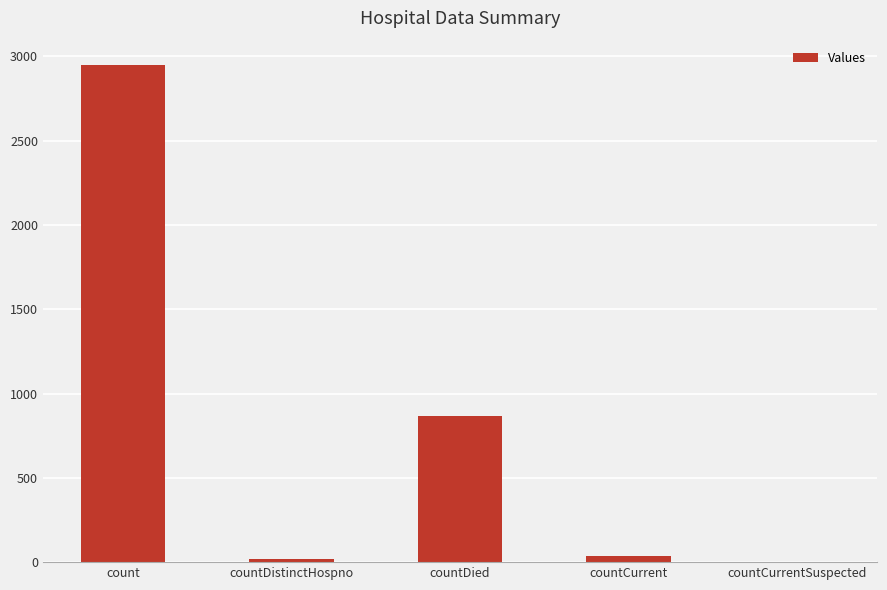

What is the change in value from countDistinctHospno to countCurrent?

+16